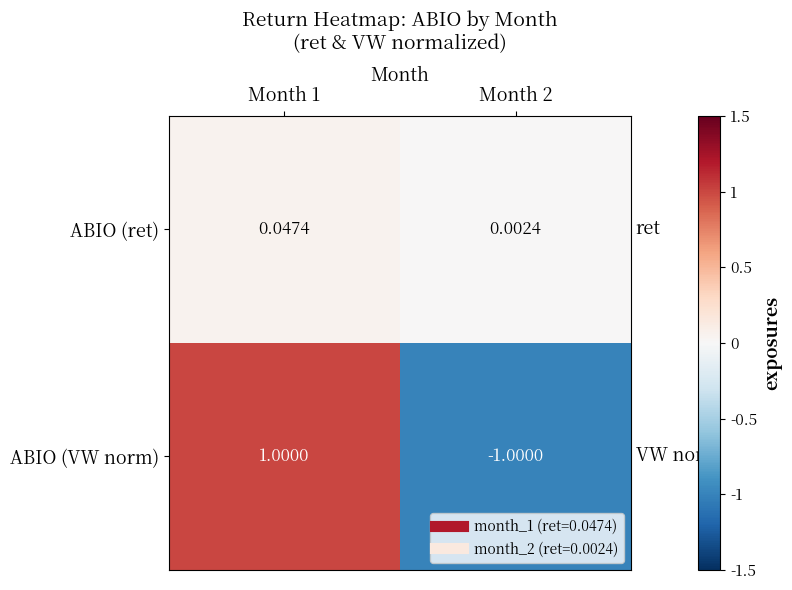

What is the difference between the highest and lowest values at Month 1?

1.0